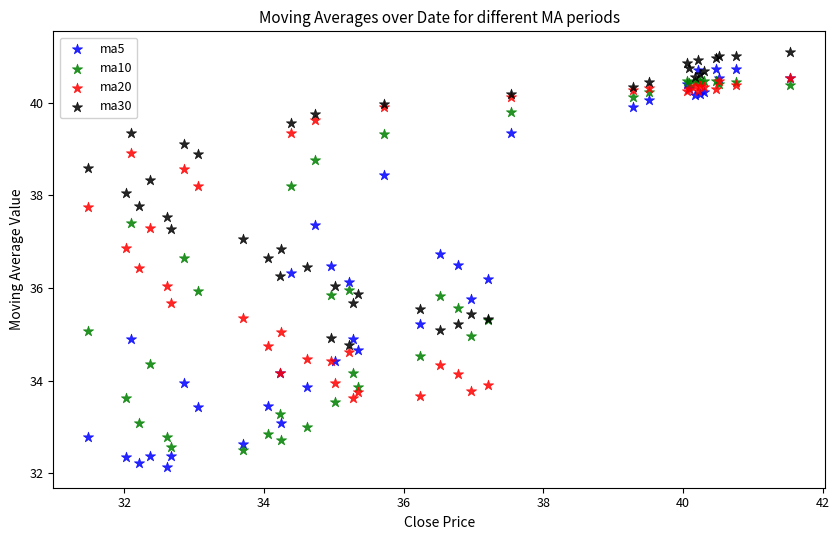

What are all the series names shown in the legend?

ma5, ma10, ma20, ma30